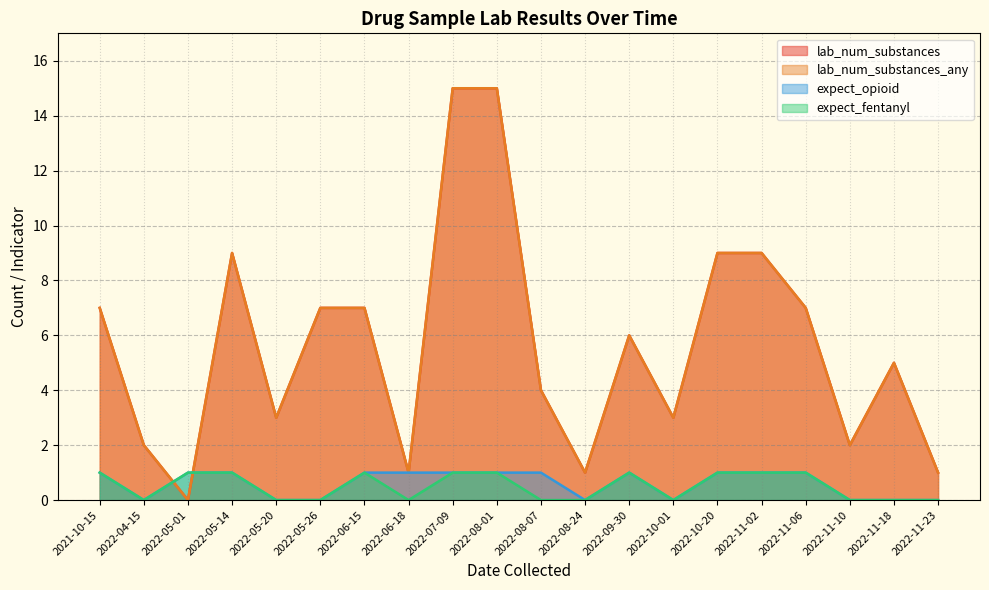

Does the chart have visible grid lines?

Yes